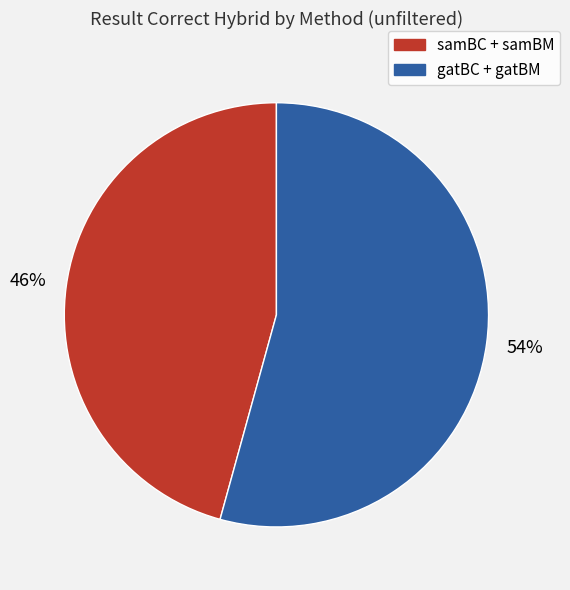

To the nearest percent, what is the average slice percentage?

50%